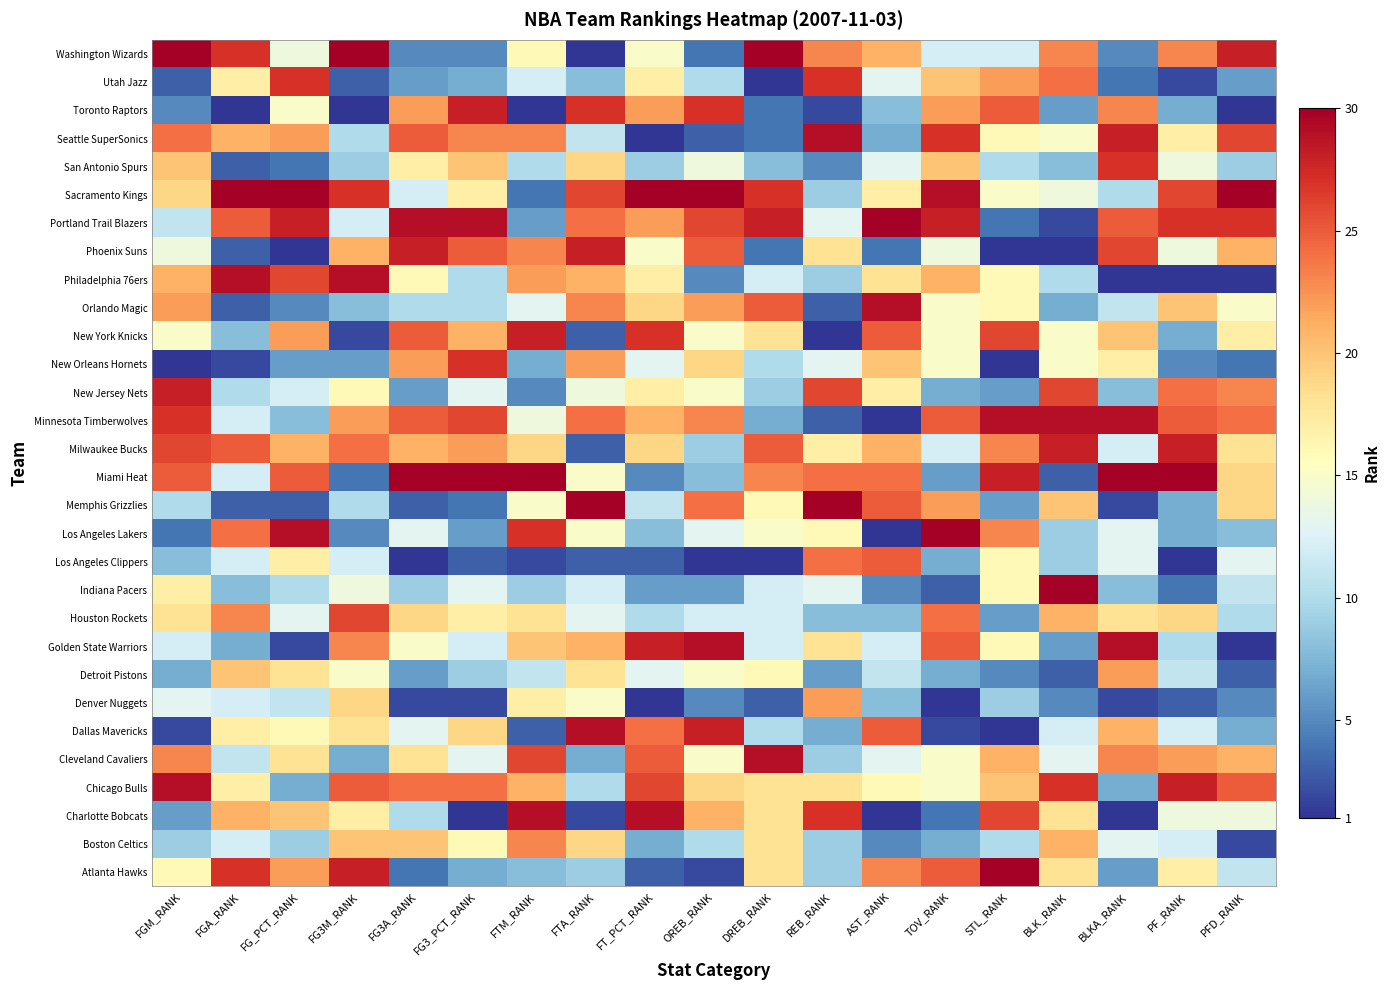

At how many categories does at least one series exceed 27?

19